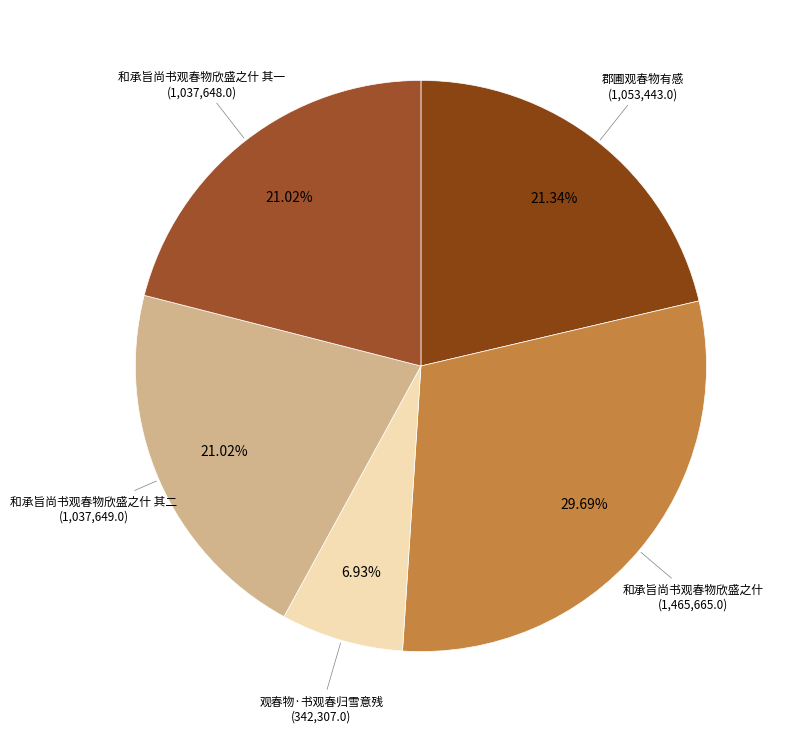

Does 观春物·书观春归雪意残 represent more than half of the total?

No